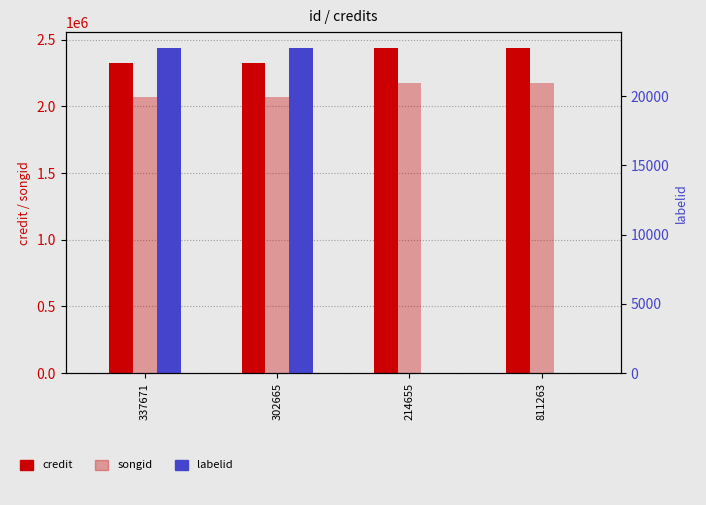

What is the label of the 3rd bar from the left?

214655